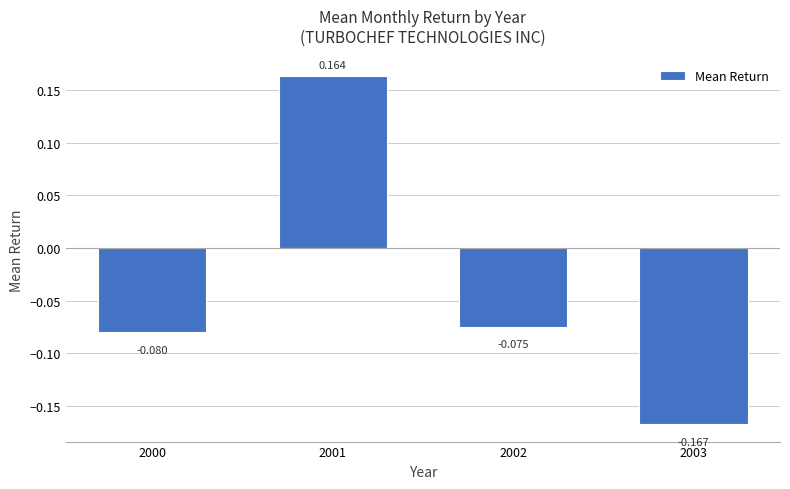

How many values are below 0?

3